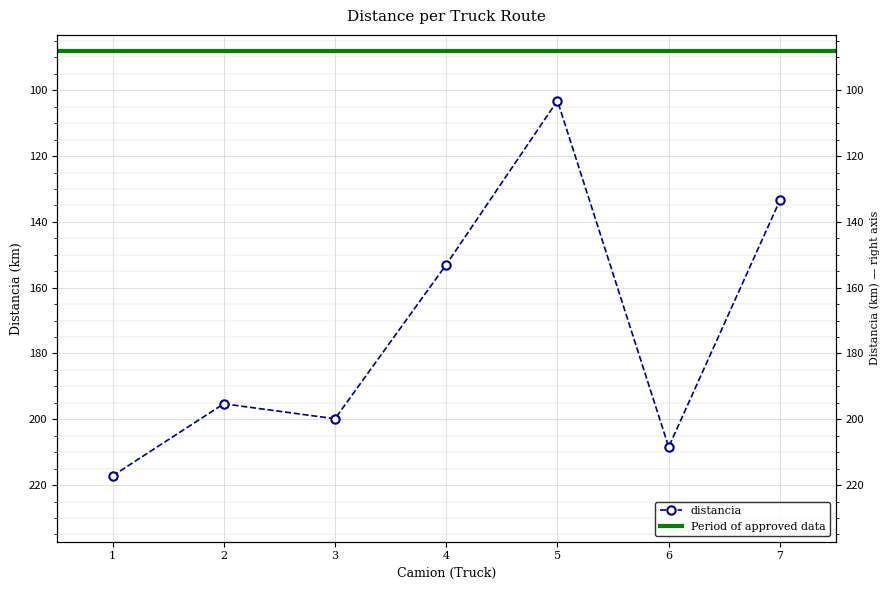

What is the change in value from 1 to 4?

-64.2